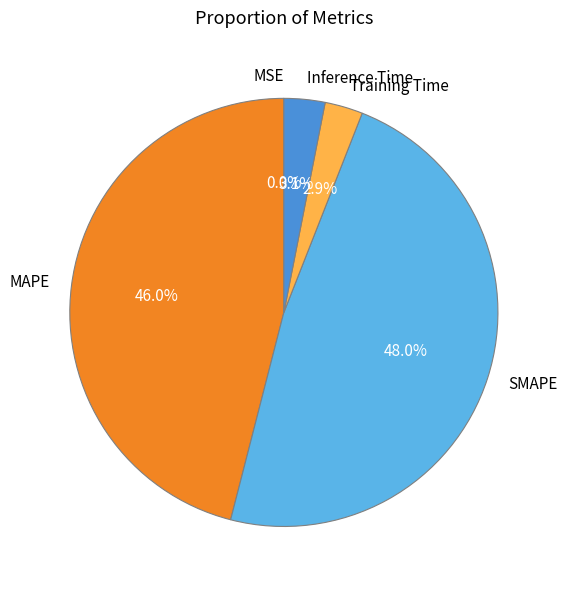

Does Inference Time represent more than half of the total?

No